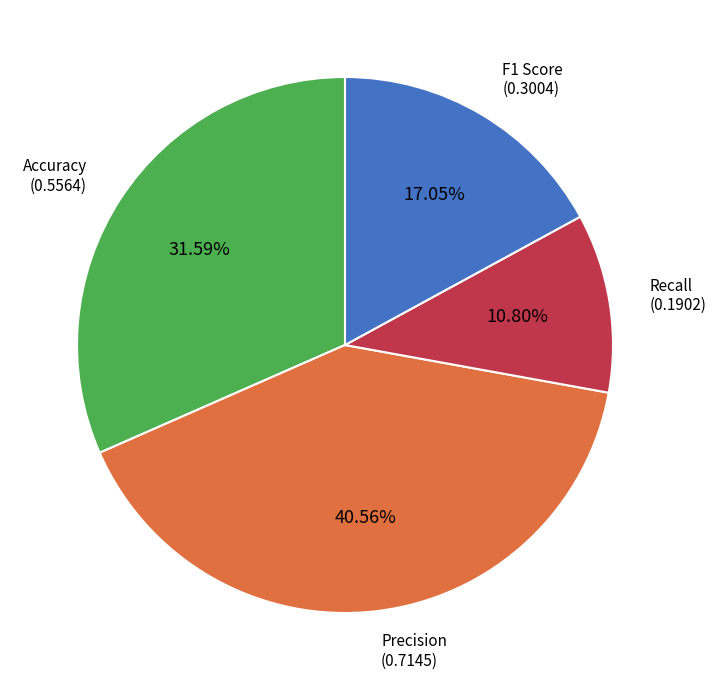

Is there a majority slice in this chart?

No